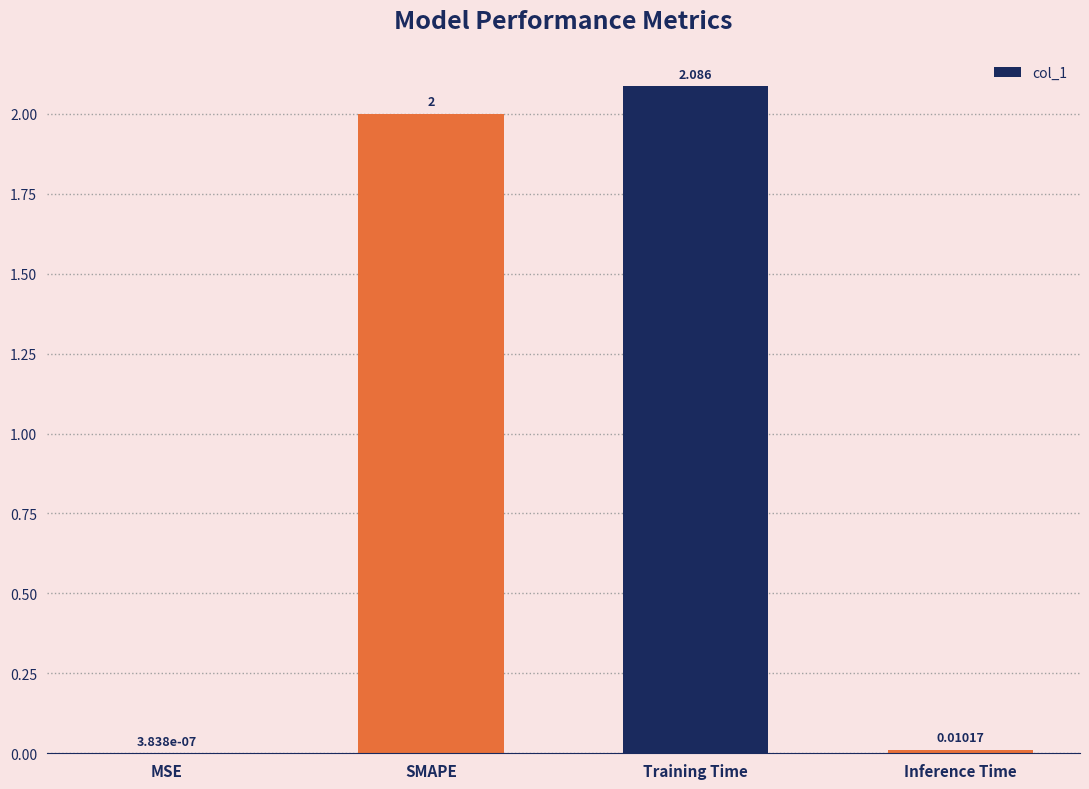

Are the bars horizontal?

No